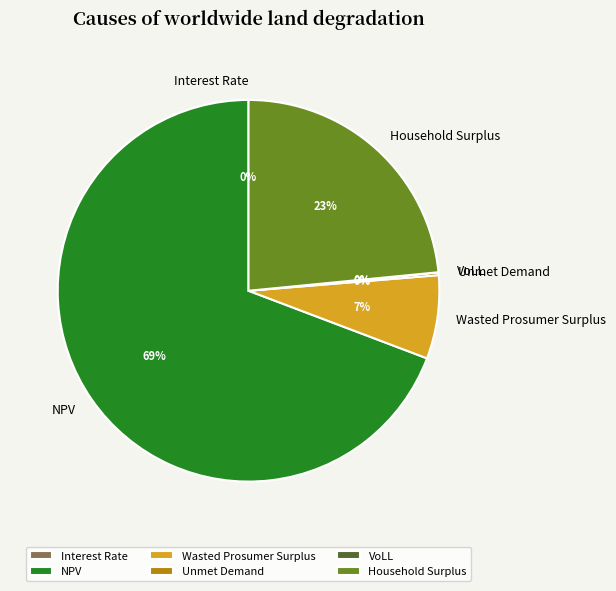

Which slice is the largest?

NPV